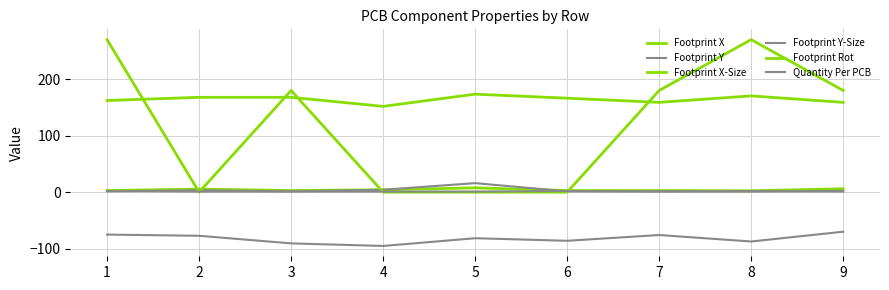

Which category has the highest value in the Footprint Rot series?

1